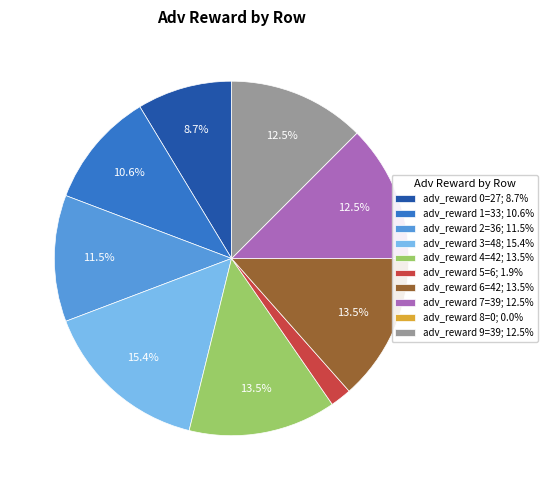

To the nearest percent, what is the average slice percentage?

10%